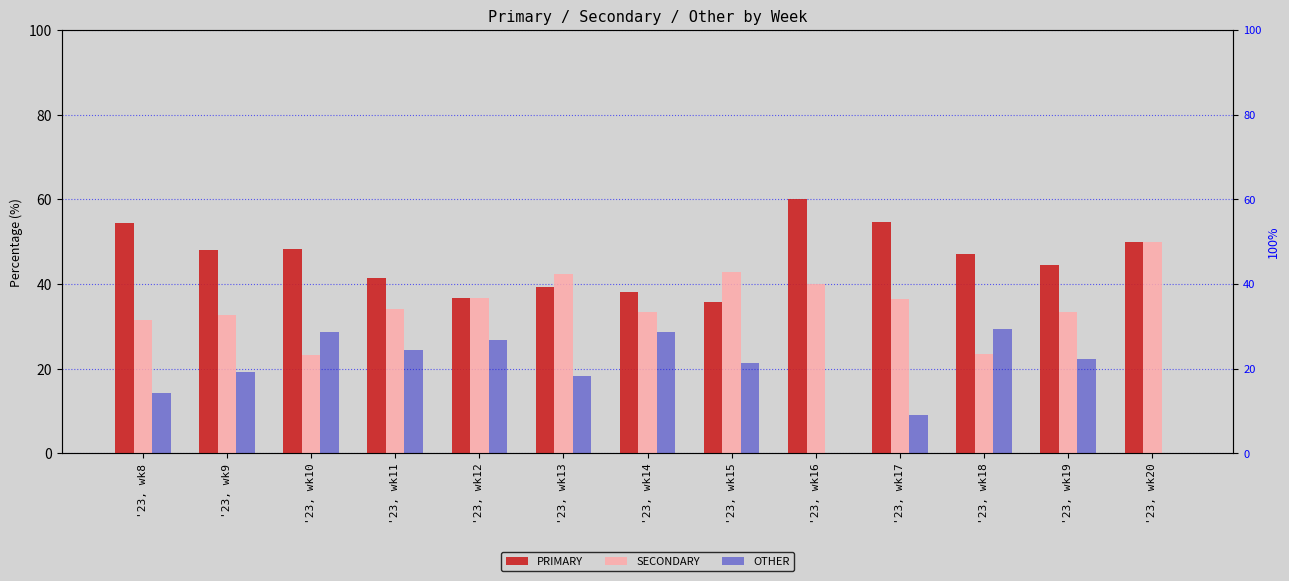

How many data points does each series have?

13